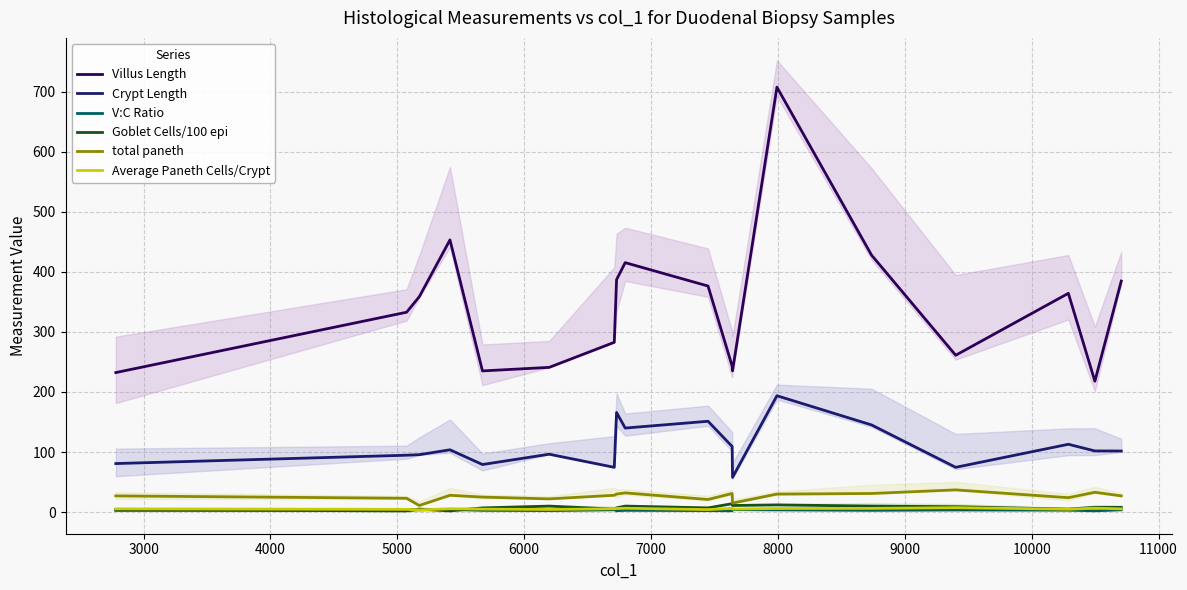

Reading left to right, what are all the values shown in this chart?

Villus Length: 232.2	332.7	358.5	453.1	235.0	240.9	282.6	386.9	415.2	376.3	243.1	235.1	707.3	427.7	261.1	364.2	217.9	384.5
Crypt Length: 80.8	94.7	95.6	103.7	79.2	96.3	74.5	165.8	139.9	151.2	109.2	57.8	193.7	145.1	74.5	112.9	101.8	101.7
V:C Ratio: 2.9	3.5	3.8	4.4	3.0	2.5	3.8	2.3	3.0	2.5	2.2	4.1	3.7	2.9	3.5	3.2	2.1	3.8
Goblet Cells/100 epi: 4.0	2.0	5.0	2.0	7.0	10.0	5.0	7.0	10.0	7.0	14.0	11.0	12.0	10.0	9.0	5.0	8.0	8.0
total paneth: 27.0	23.0	11.0	28.0	25.0	22.0	28.0	30.0	32.0	21.0	31.0	15.0	30.0	31.0	37.0	24.0	33.0	27.0
Average Paneth Cells/Crypt: 5.4	4.6	3.7	5.6	5.0	4.4	5.6	6.0	6.4	4.2	6.2	5.0	6.0	6.2	7.4	4.8	6.6	5.4